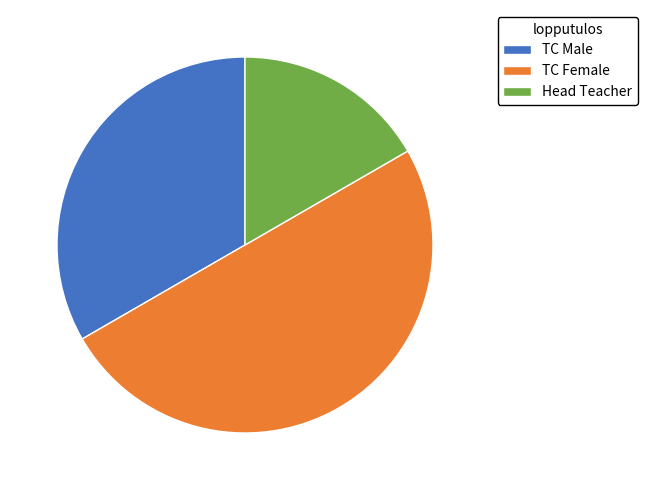

Count the number of slices in the pie.

3